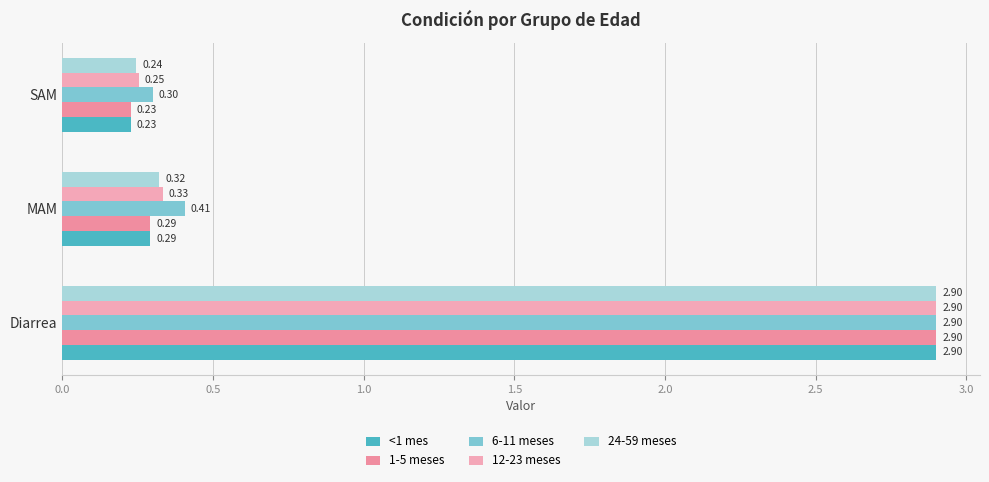

Rank the categories by 1-5 meses value from lowest to highest.

SAM, MAM, Diarrea